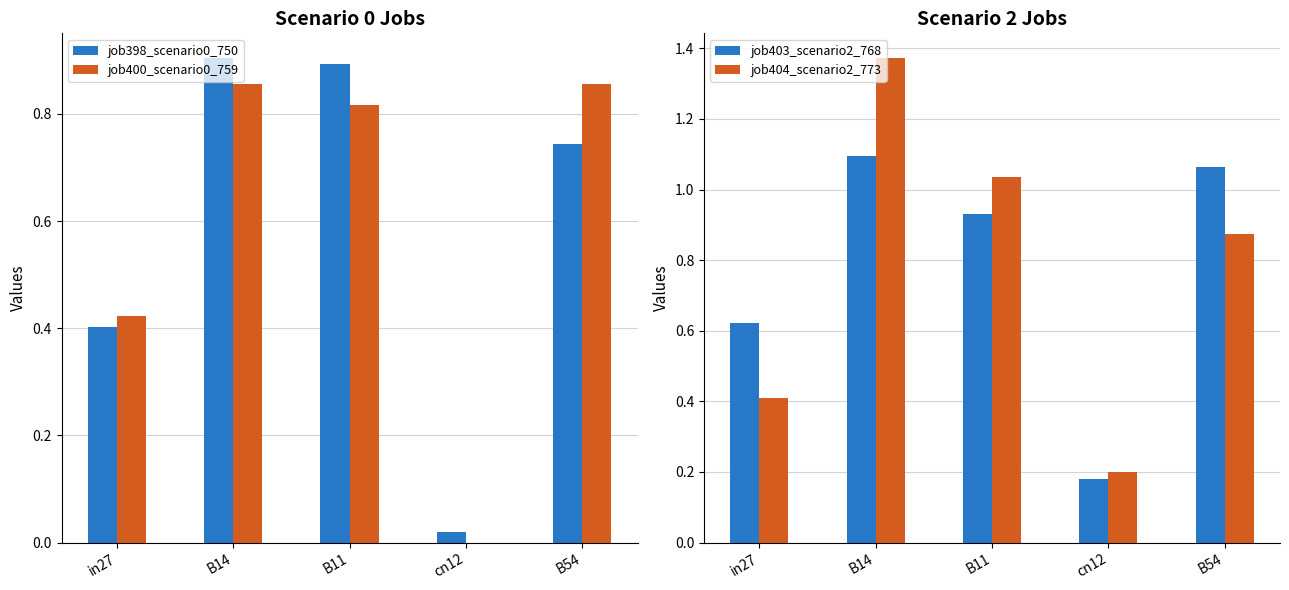

What is the label of the 1st bar from the left?

in27